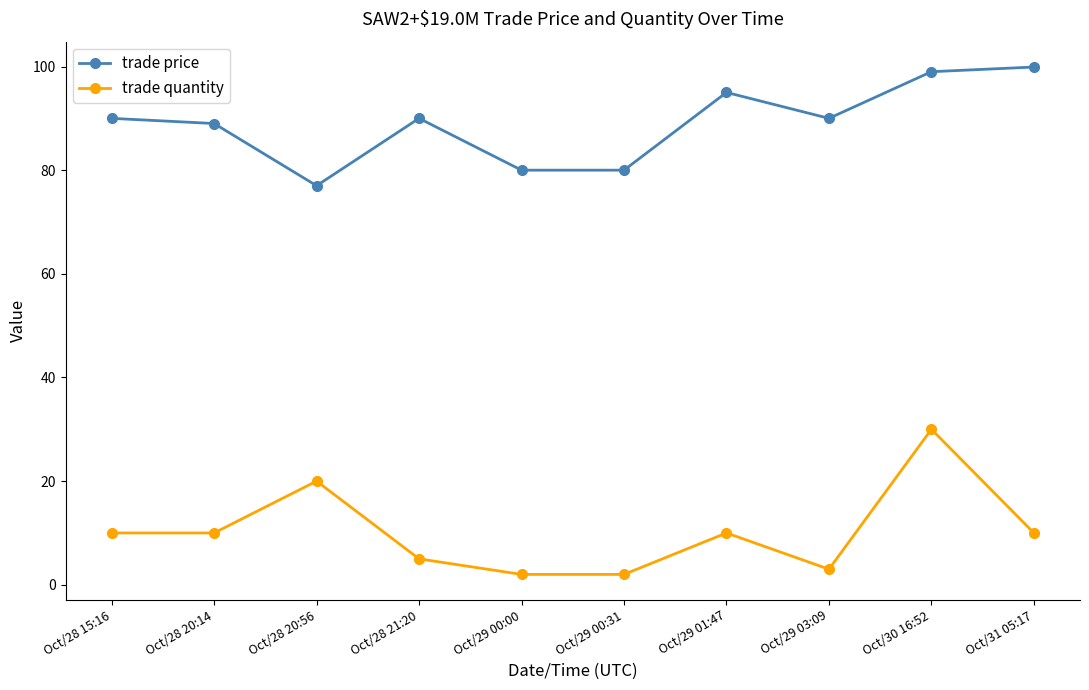

What is the sum of the trade quantity values at Oct/29 03:09 and Oct/28 15:16?

13.0